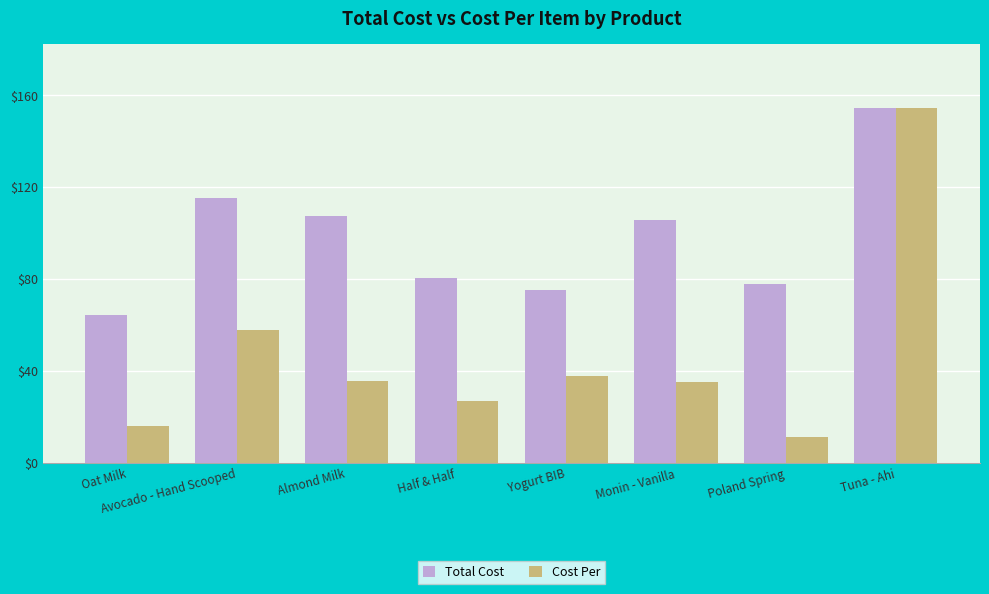

The value of Total Cost at Monin - Vanilla is 105.6. True or false?

True